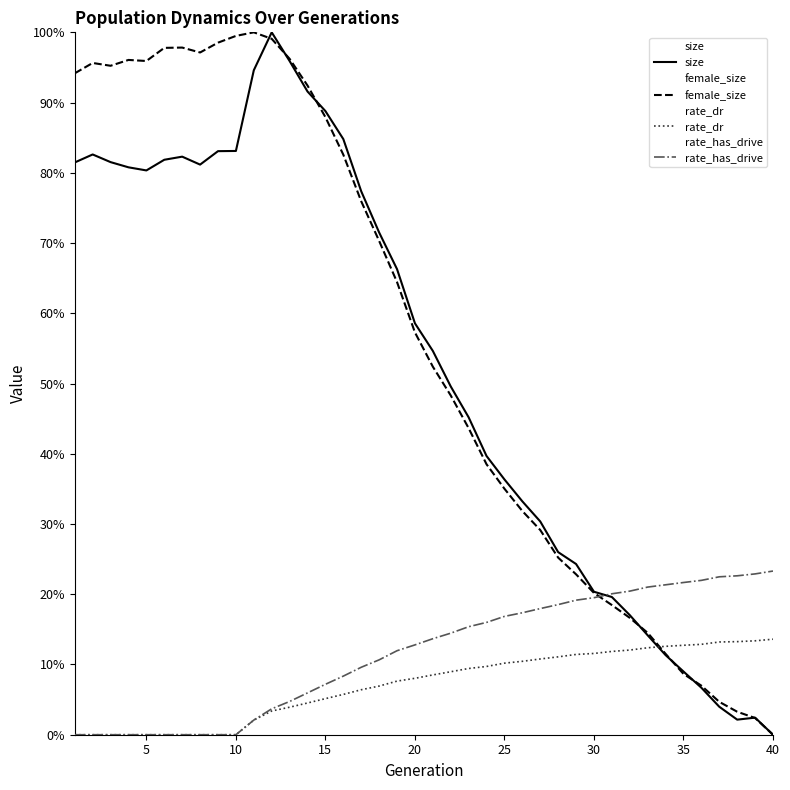

What is the average value of the rate_dr series?

0.1